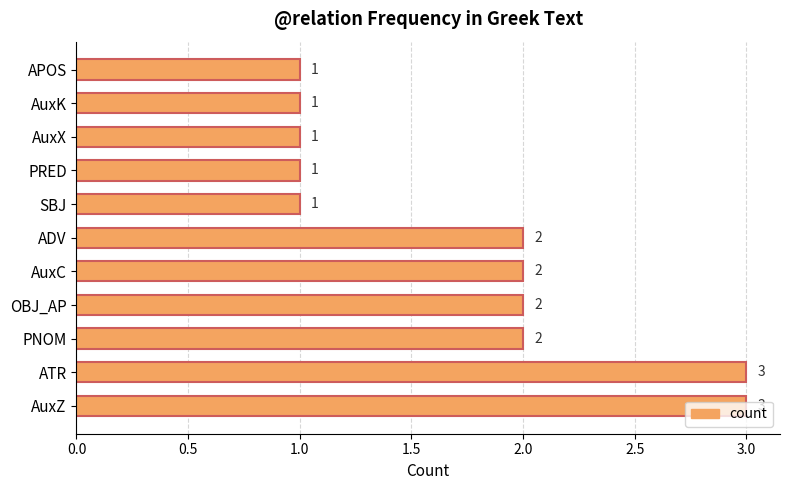

What is the sum of the values at SBJ and OBJ_AP?

3